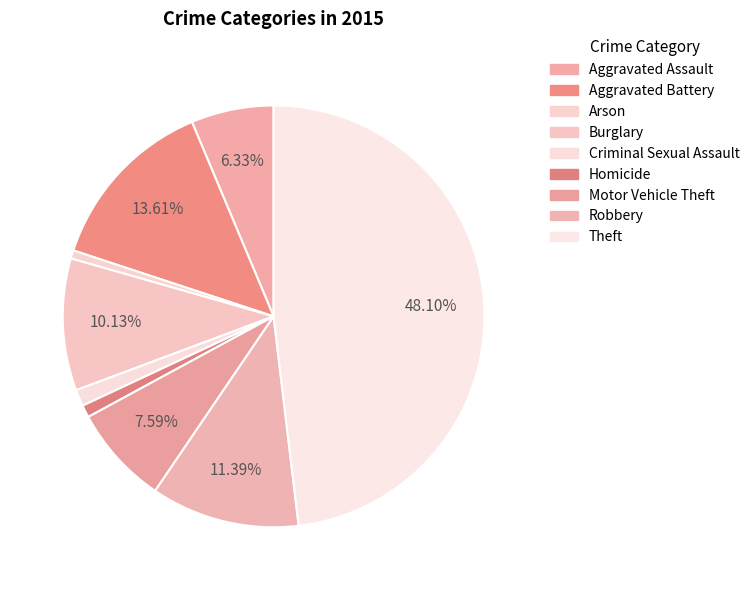

Count the number of slices in the pie.

9